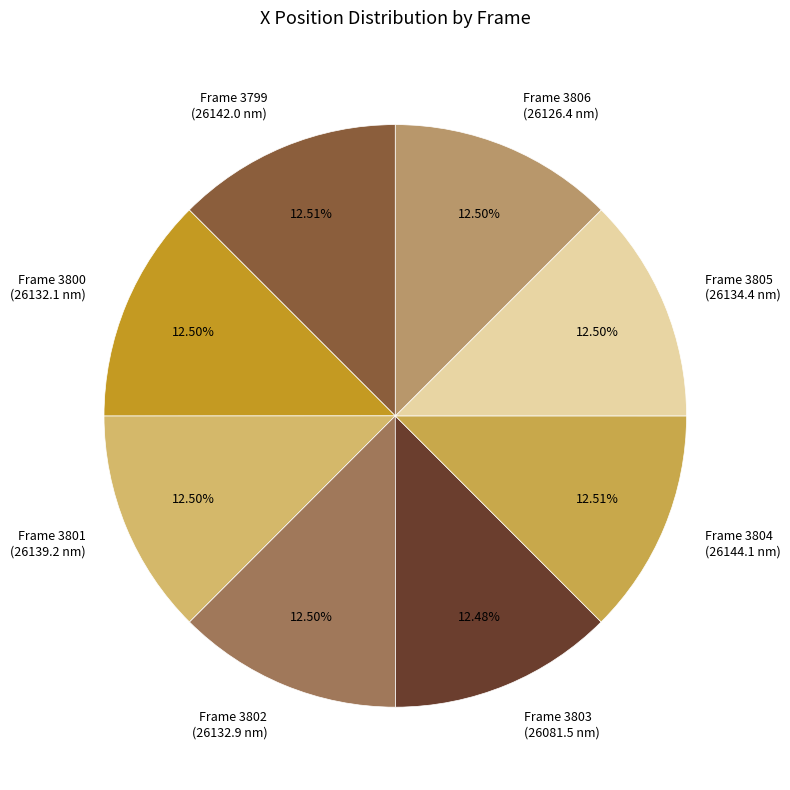

Is the sum of Frame 3799 and Frame 3806 greater than half?

No